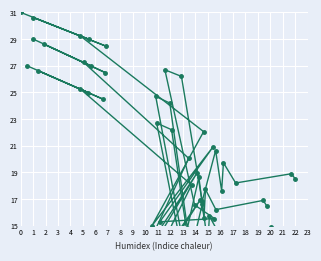

Is it true that y equals 37.3 at 16?

False